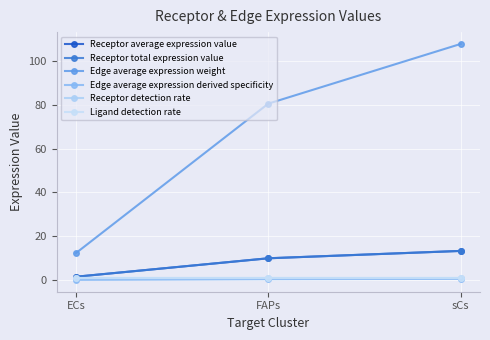

Is this an area chart (filled region under the line)?

No